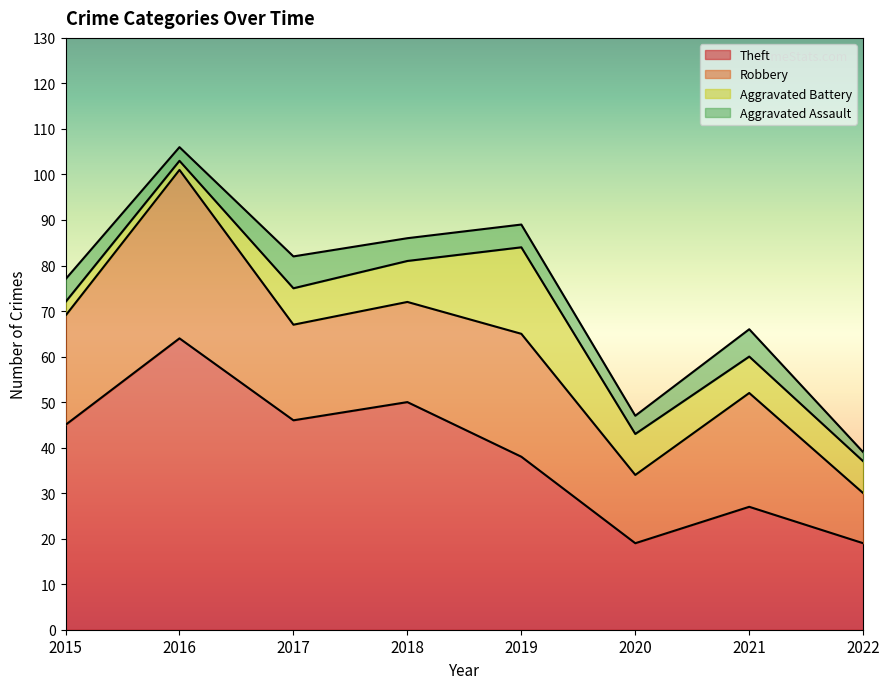

What is the lowest value of the Robbery series?

11